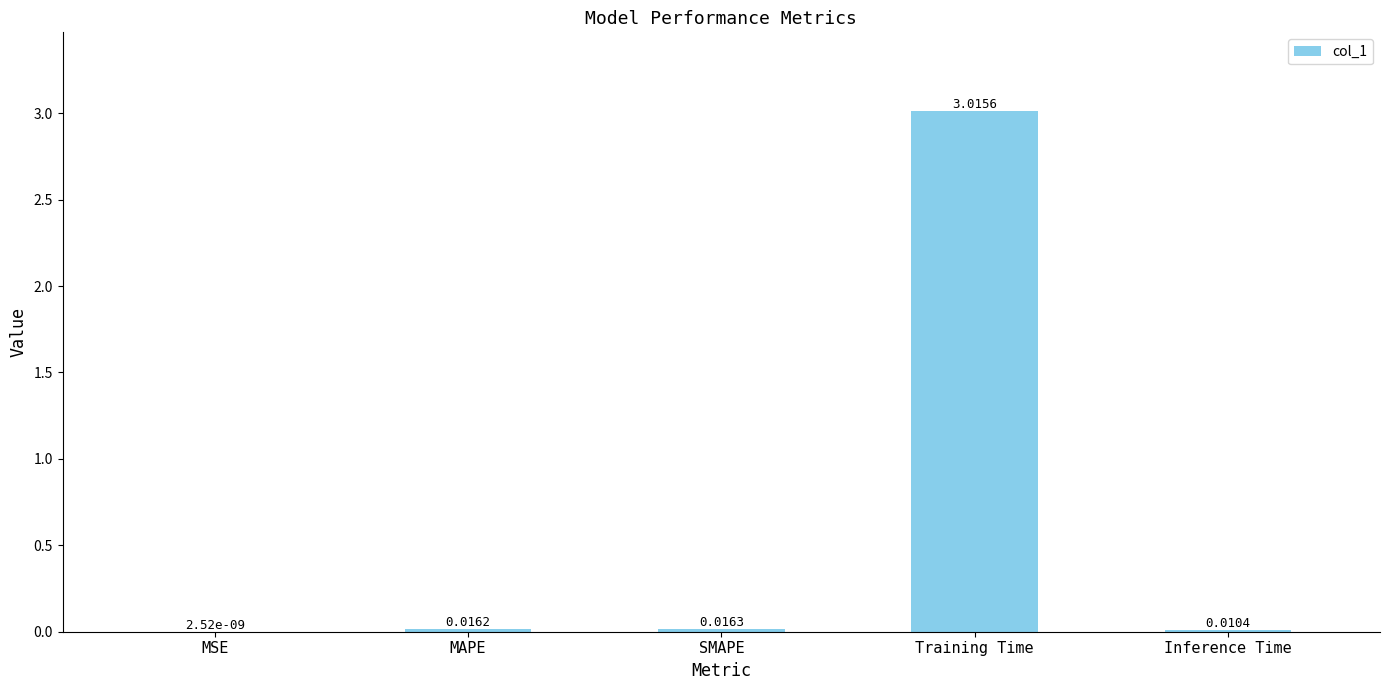

What is the change in value from SMAPE to Training Time?

+3.0